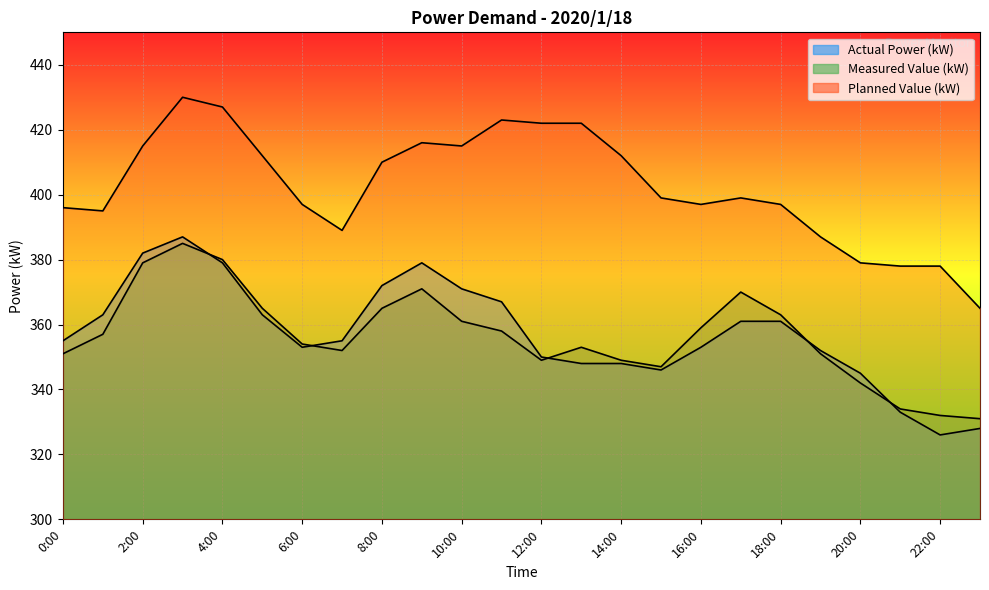

What position from the left is 11:00?

12